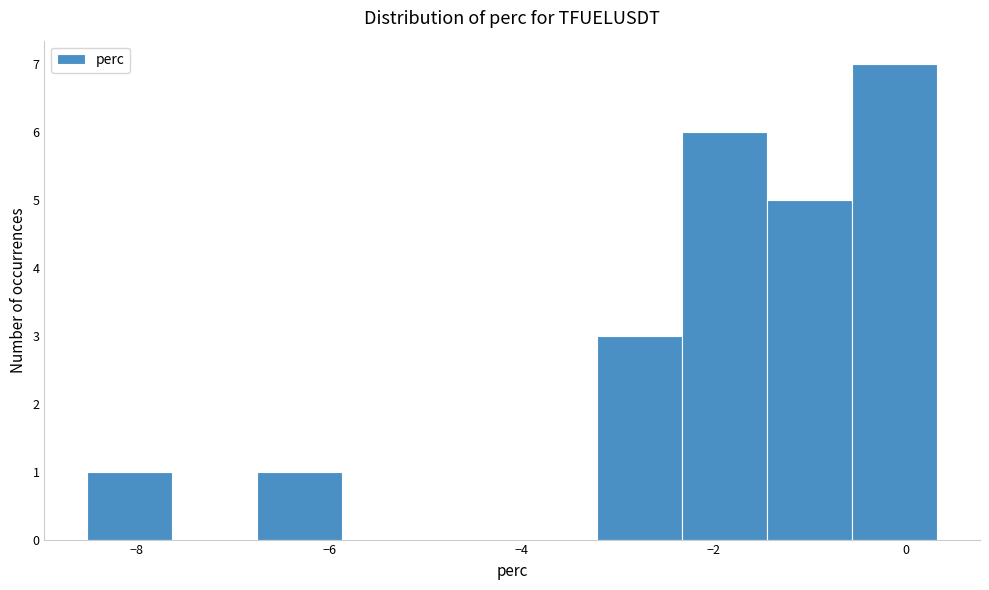

Which range on the x-axis has the tallest bar?

-0.6 to 0.4